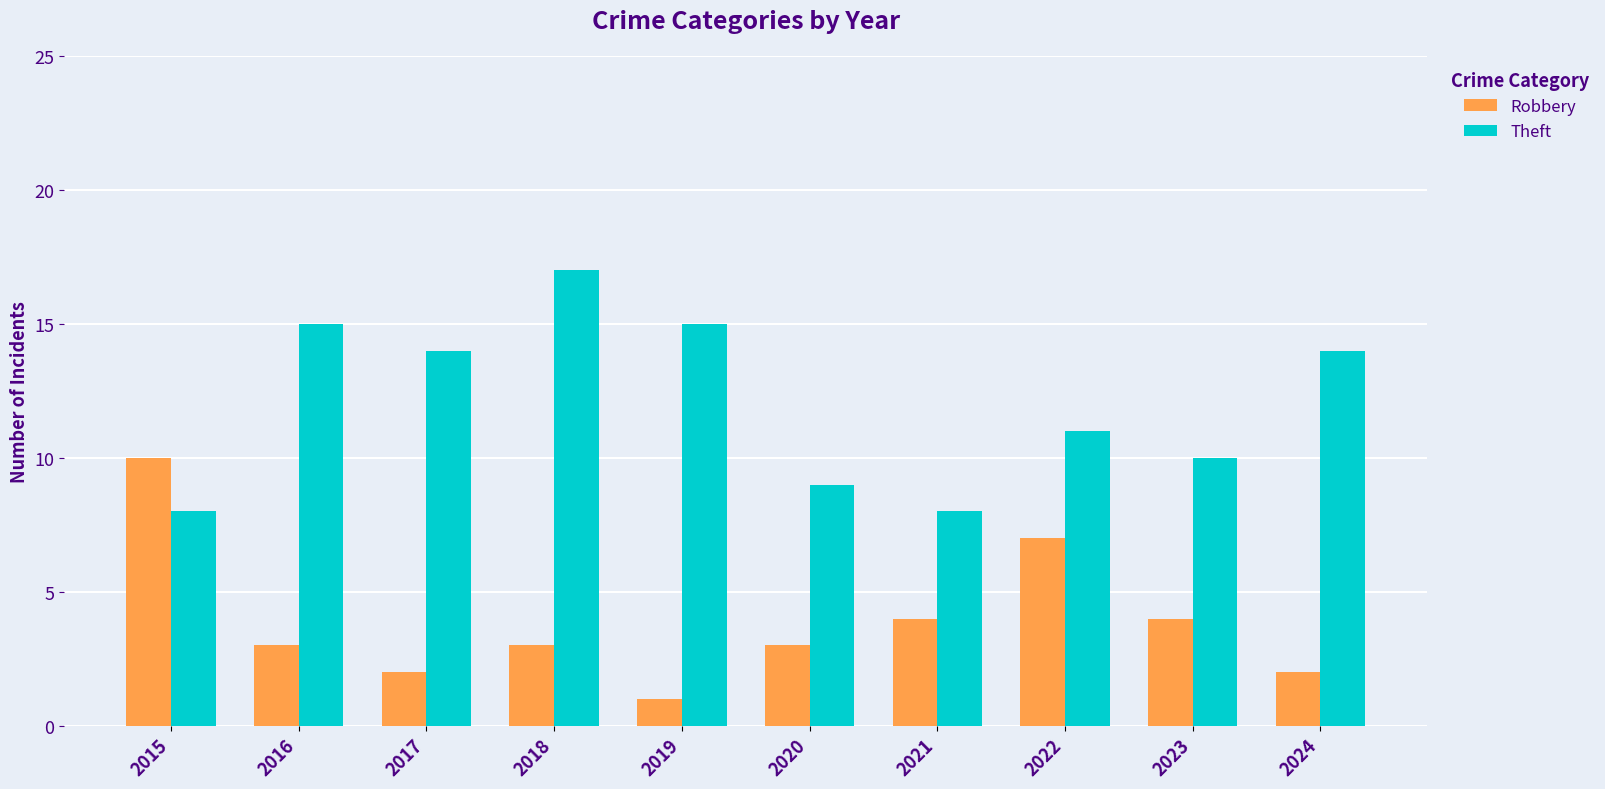

How many Robbery values are between 2 and 4?

7